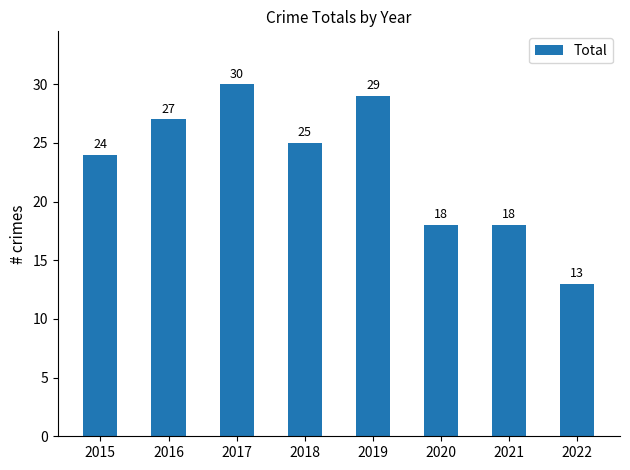

The value at 2022 is 17. True or false?

False